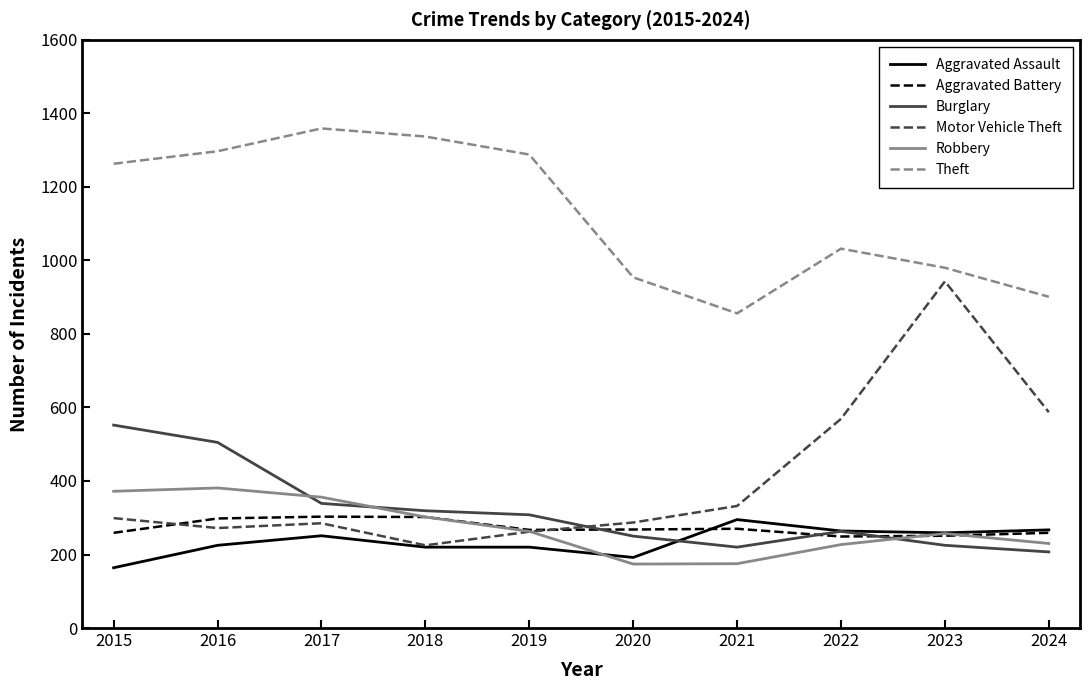

Is the value of Theft at 2023 greater than the value of Aggravated Assault at 2018?

Yes